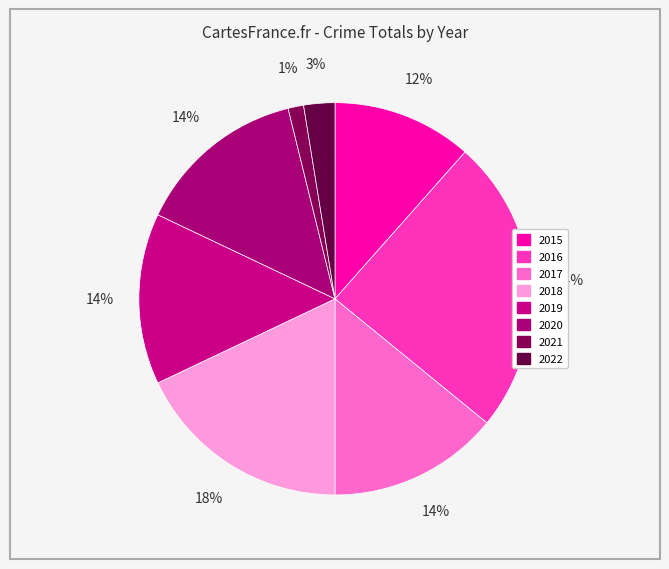

Count the number of slices in the pie.

8